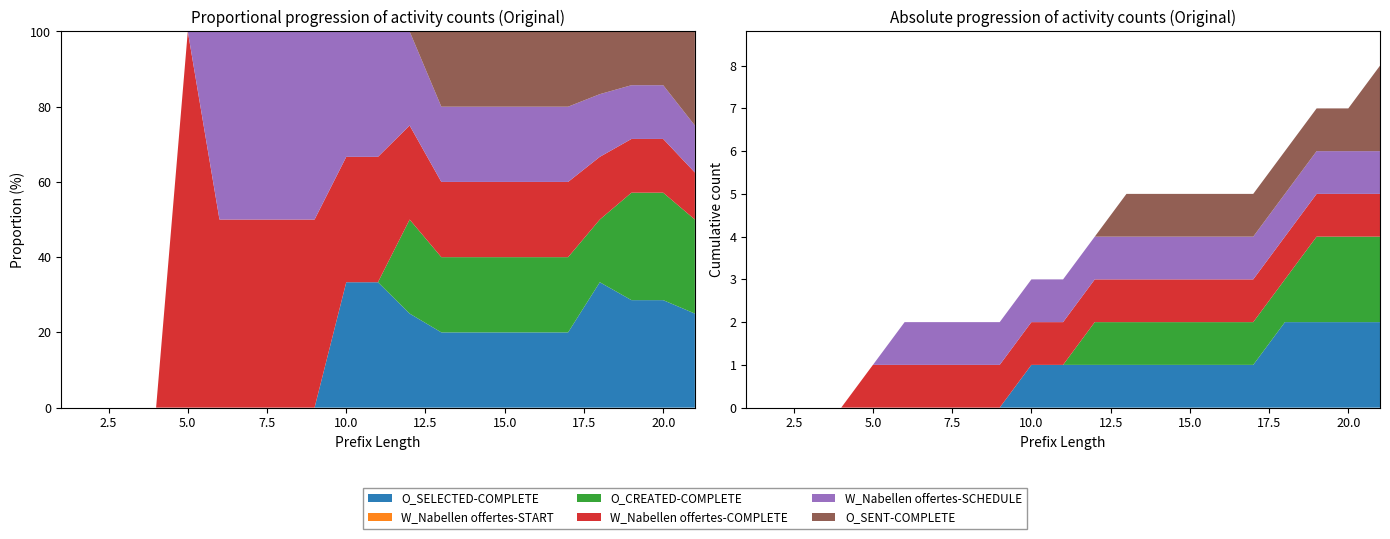

Reading left to right, extract all data points from this chart.

O_SELECTED-COMPLETE: 0	0	0	0	0	0	0	0	0	1	1	1	1	1	1	1	1	2	2	2	2
W_Nabellen offertes-START: 0	0	0	0	0	0	0	0	0	0	0	0	0	0	0	0	0	0	0	0	0
O_CREATED-COMPLETE: 0	0	0	0	0	0	0	0	0	0	0	1	1	1	1	1	1	1	2	2	2
W_Nabellen offertes-COMPLETE: 0	0	0	0	1	1	1	1	1	1	1	1	1	1	1	1	1	1	1	1	1
W_Nabellen offertes-SCHEDULE: 0	0	0	0	0	1	1	1	1	1	1	1	1	1	1	1	1	1	1	1	1
O_SENT-COMPLETE: 0	0	0	0	0	0	0	0	0	0	0	0	1	1	1	1	1	1	1	1	2